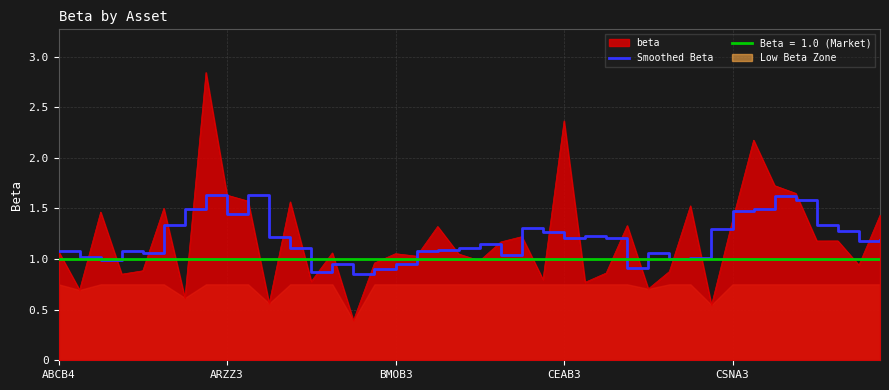

Reading left to right, transcribe all the data shown in this chart.

1.1	1.0	1.0	1.1	1.1	1.3	1.5	1.6	1.4	1.6	1.2	1.1	0.9	1.0	0.8	0.9	1.0	1.1	1.1	1.1	1.1	1.0	1.3	1.3	1.2	1.2	1.2	0.9	1.1	1.0	1.0	1.3	1.5	1.5	1.6	1.6	1.3	1.3	1.2	1.2